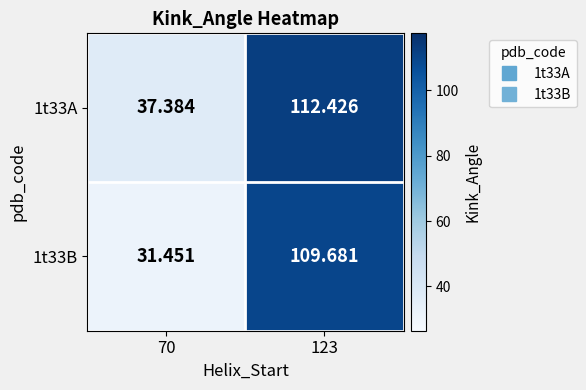

Is the value of 1t33A at 70 greater than the value of 1t33B at 70?

Yes